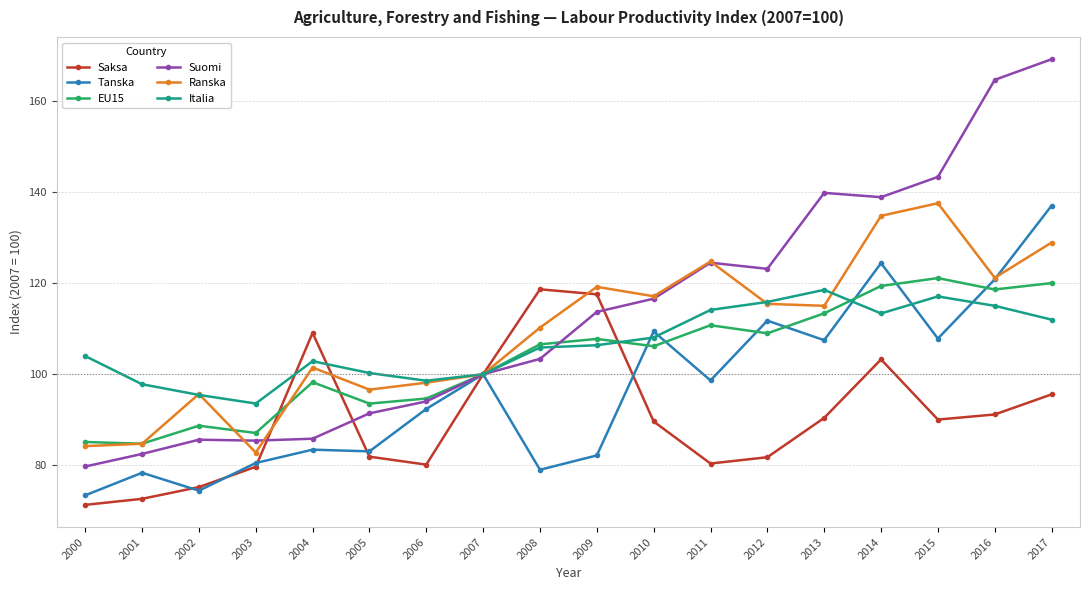

True or false: Ranska and Italia intersect in this chart.

True